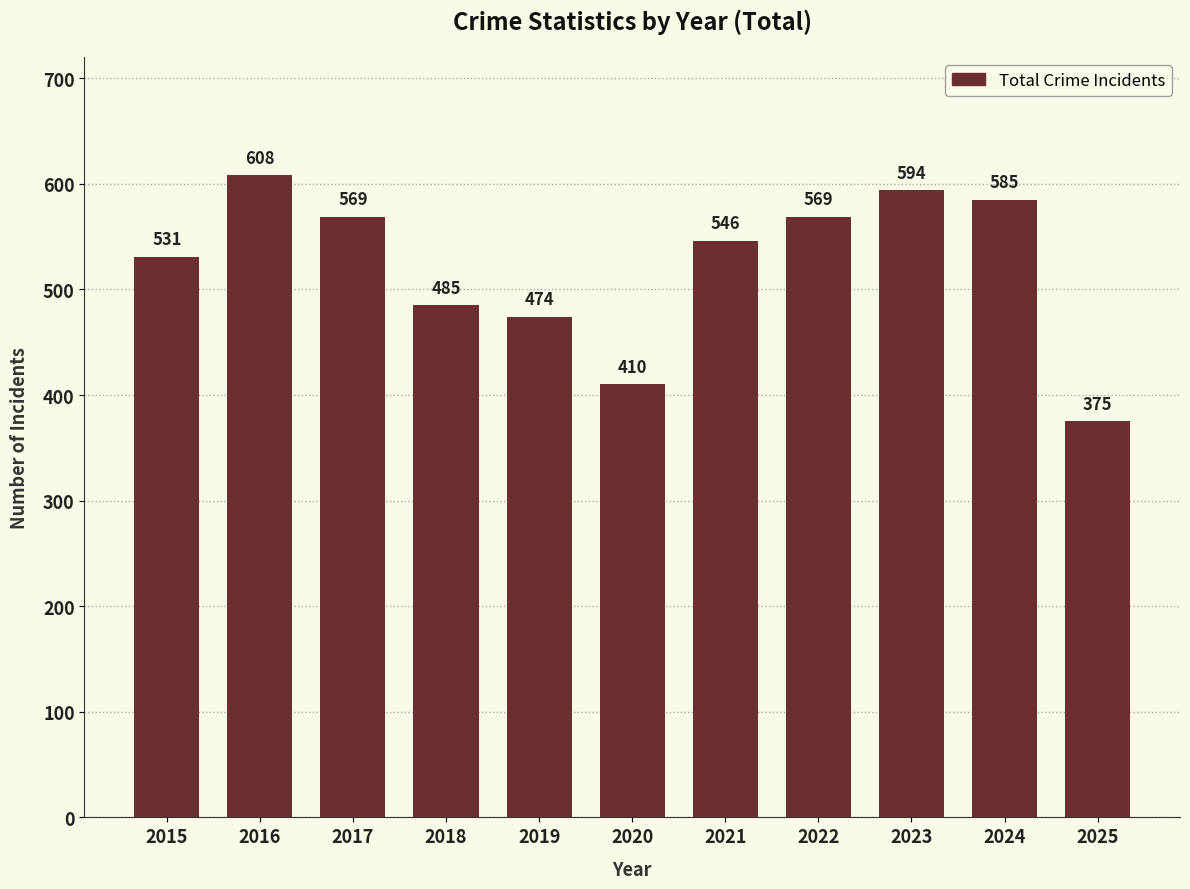

Reading left to right, transcribe all the data shown in this chart.

531	608	569	485	474	410	546	569	594	585	375